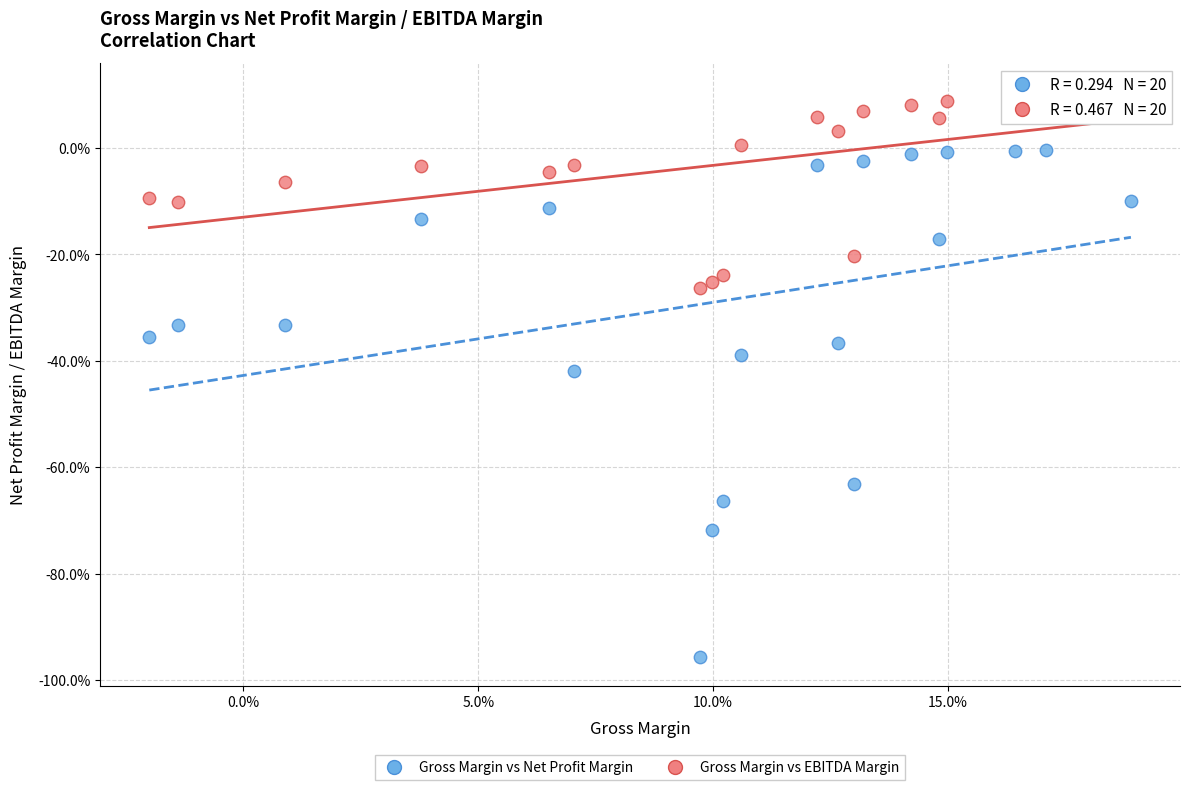

Which series reaches the minimum Y coordinate?

Gross Margin vs Net Profit Margin